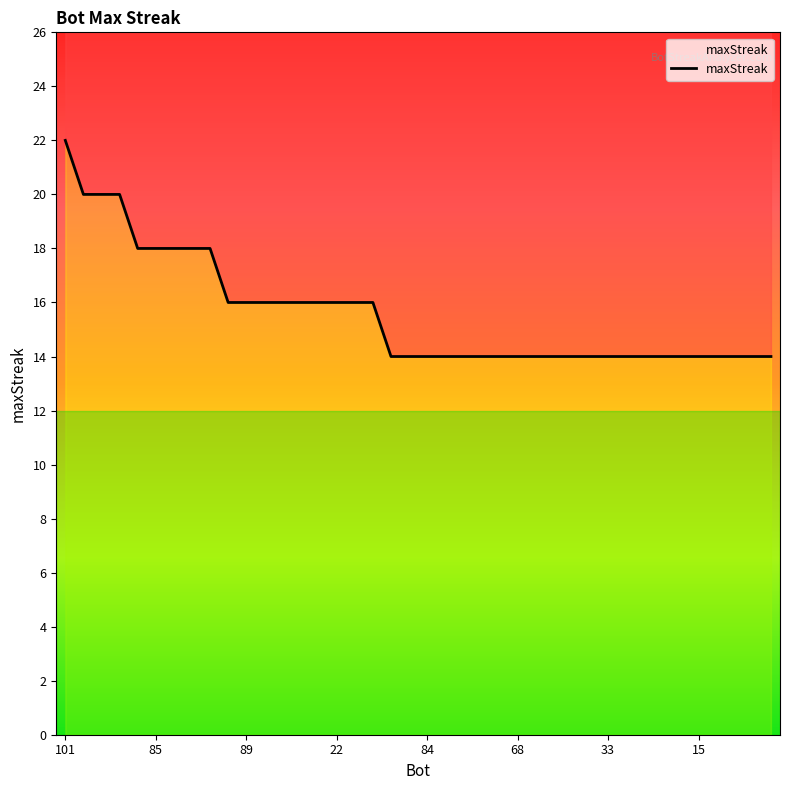

How many series are shown in this chart?

1